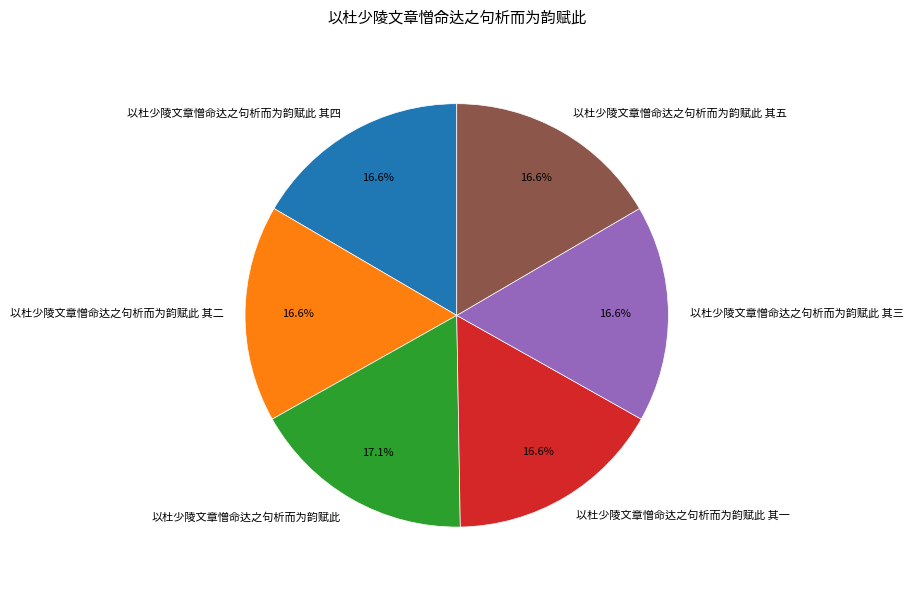

Which slice is the largest?

以杜少陵文章憎命达之句析而为韵赋此